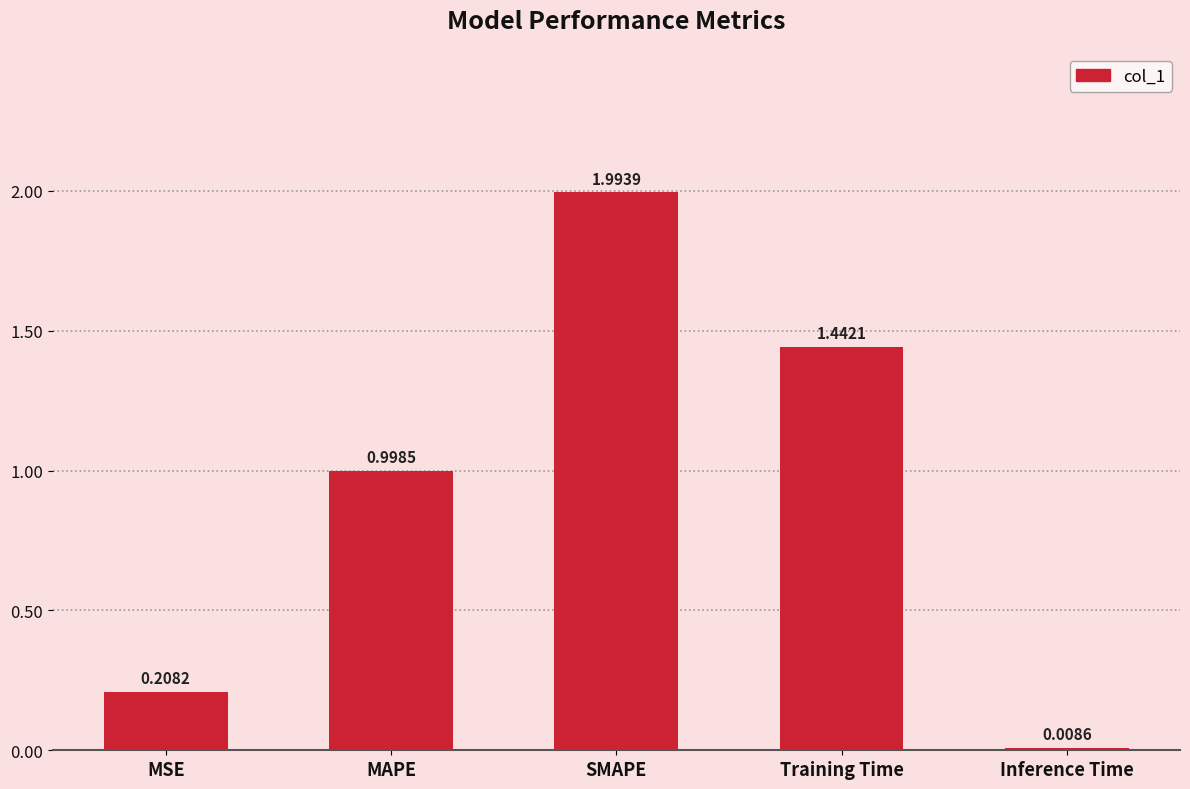

Which label corresponds to the largest value in the chart?

SMAPE